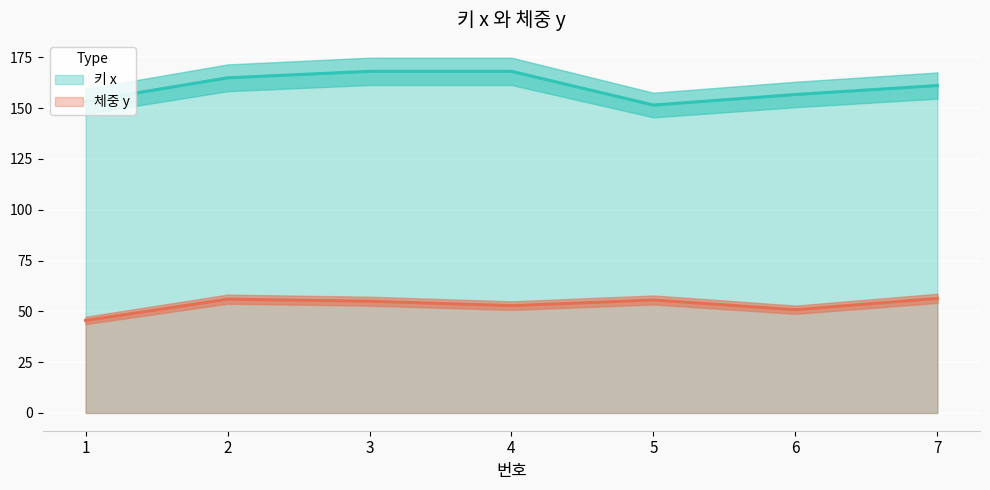

Reading left to right, what are all the values shown in this chart?

키 x: 1=153.3	2=164.9	3=168.1	4=168.1	5=151.5	6=156.7	7=161.1
체중 y: 1=45.5	2=56.0	3=55.0	4=52.8	5=55.6	6=50.8	7=56.4